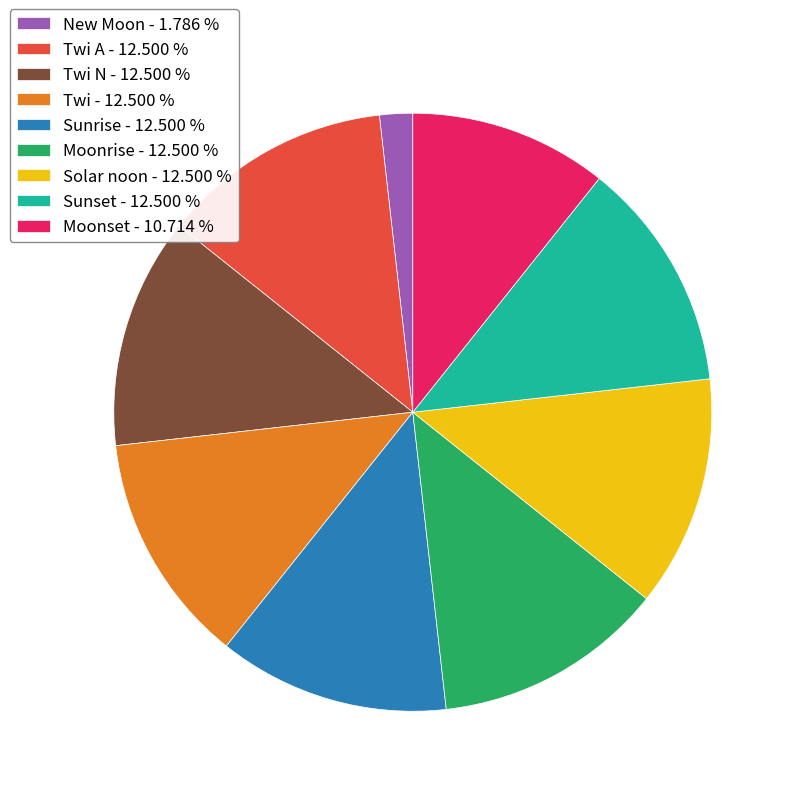

How many segments does this pie chart have?

9